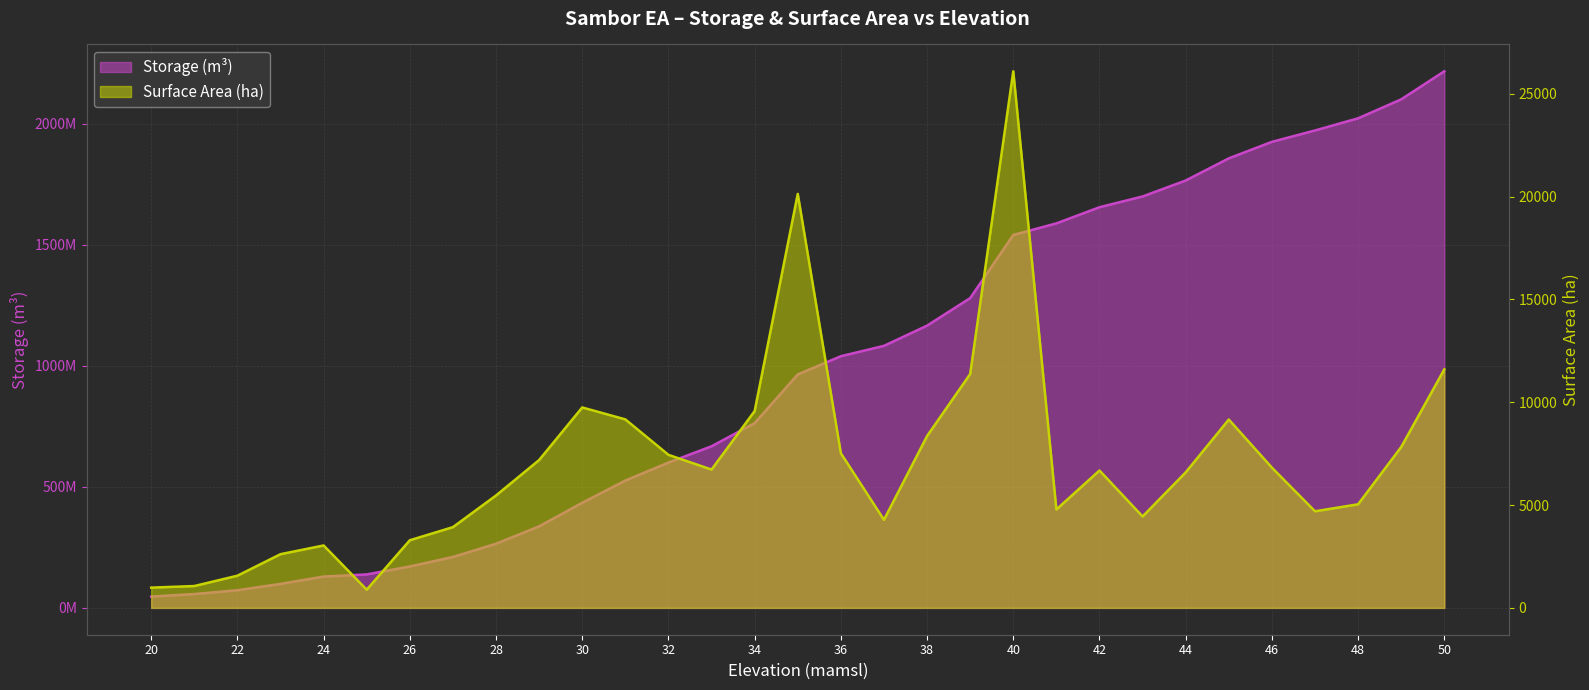

Reading left to right, transcribe all the data shown in this chart.

Storage (m^3): 20=46688400.0	21=57315600.0	22=72964800.0	23=99079200.0	24=129438000.0	25=138283200.0	26=171169200.0	27=210438000.0	28=265096800.0	29=336992400.0	30=434451600.0	31=526111200.0	32=600534000.0	33=667796400.0	34=763506000.0	35=964807200.0	36=1040007600.0	37=1082840400.0	38=1166400000.0	39=1280124000.0	40=1541041200.0	41=1588896000.0	42=1655704800.0	43=1700157600.0	44=1766059200.0	45=1857654000.0	46=1925856000.0	47=1972836000.0	48=2023218000.0	49=2101464000.0	50=2217456000.0
Surface Area (ha): 20=985.0	21=1062.7	22=1564.9	23=2611.4	24=3035.9	25=884.5	26=3288.6	27=3926.9	28=5465.9	29=7189.6	30=9745.9	31=9166.0	32=7442.3	33=6726.2	34=9571.0	35=20130.1	36=7520.0	37=4283.3	38=8356.0	39=11372.4	40=26091.7	41=4785.5	42=6680.9	43=4445.3	44=6590.2	45=9159.5	46=6820.2	47=4698.0	48=5038.2	49=7824.6	50=11599.2